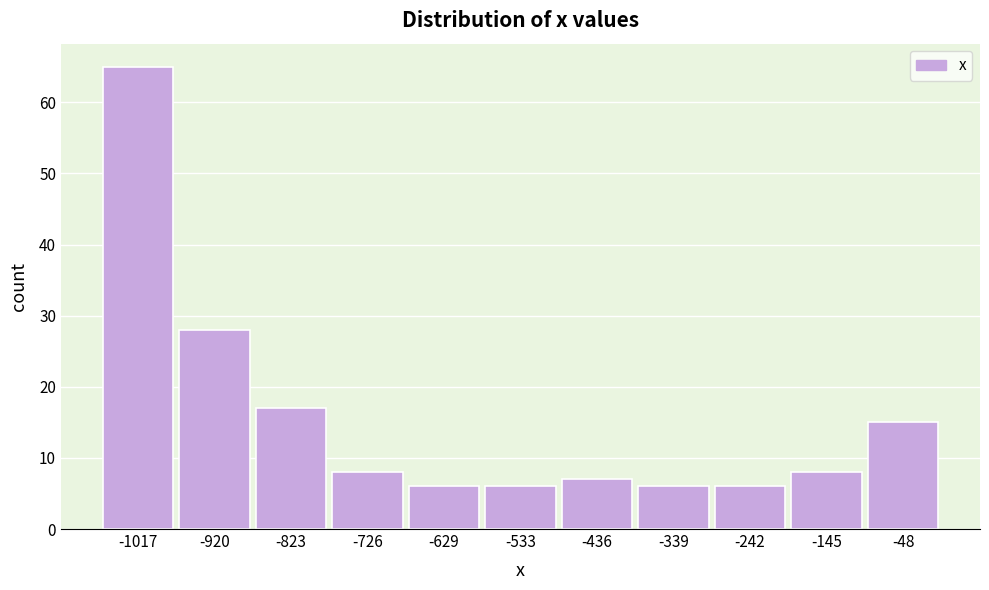

Reading left to right, transcribe this chart: for each bar, give the range it covers on the x-axis and its height. Neither the bar edges nor the heights are printed on the chart, so give them approximately, as read against the axes.

-1070 to -970: 65
-970 to -870: 28
-870 to -770: 17
-770 to -680: 8
-680 to -580: 6
-580 to -480: 6
-480 to -390: 7
-390 to -290: 6
-290 to -190: 6
-190 to -100: 8
-100 to 0: 15